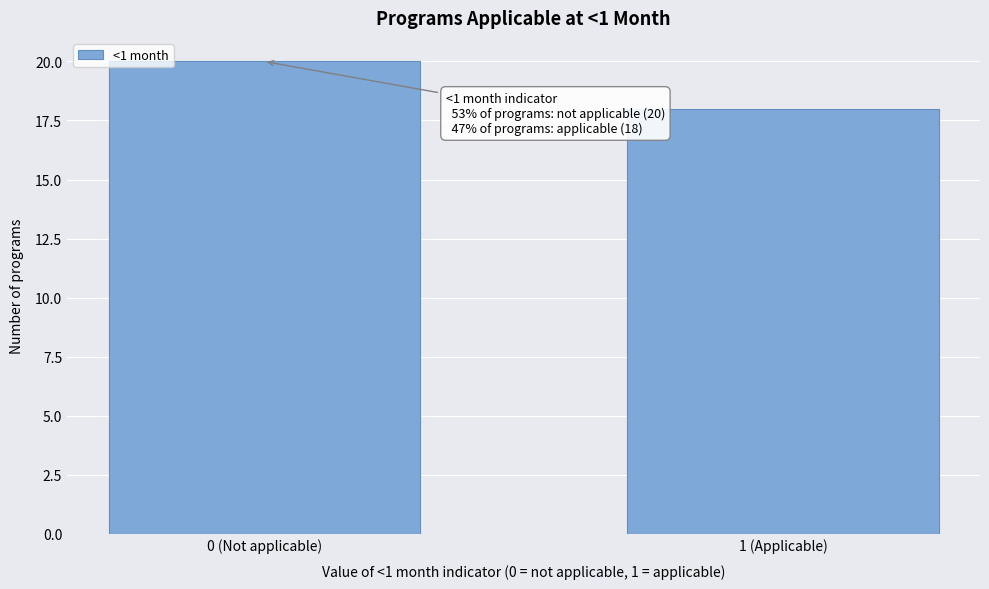

Reading left to right, extract all data points from this chart.

0 (Not applicable)=20	1 (Applicable)=18